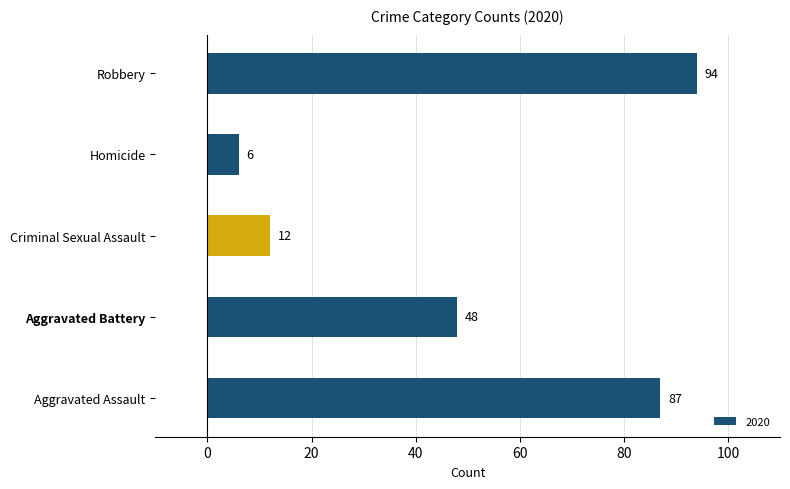

Does the chart contain stacked bars?

No